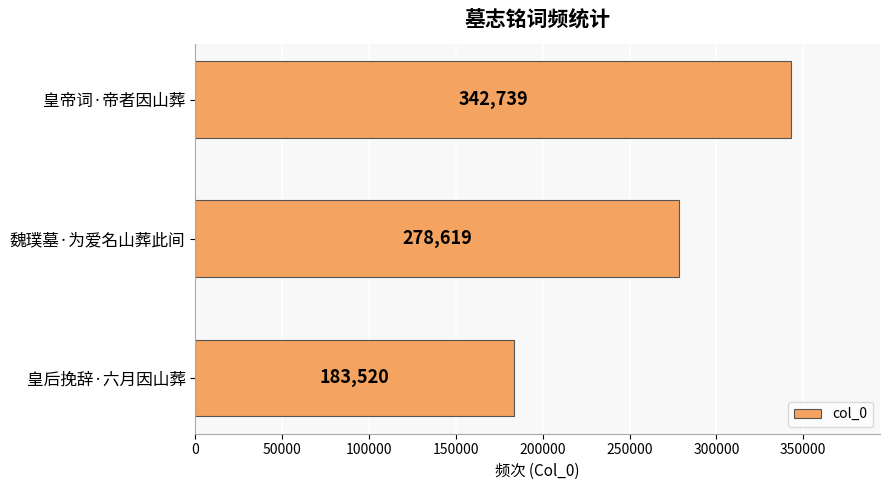

At which label is the value closest to 263129?

魏璞墓·为爱名山葬此间